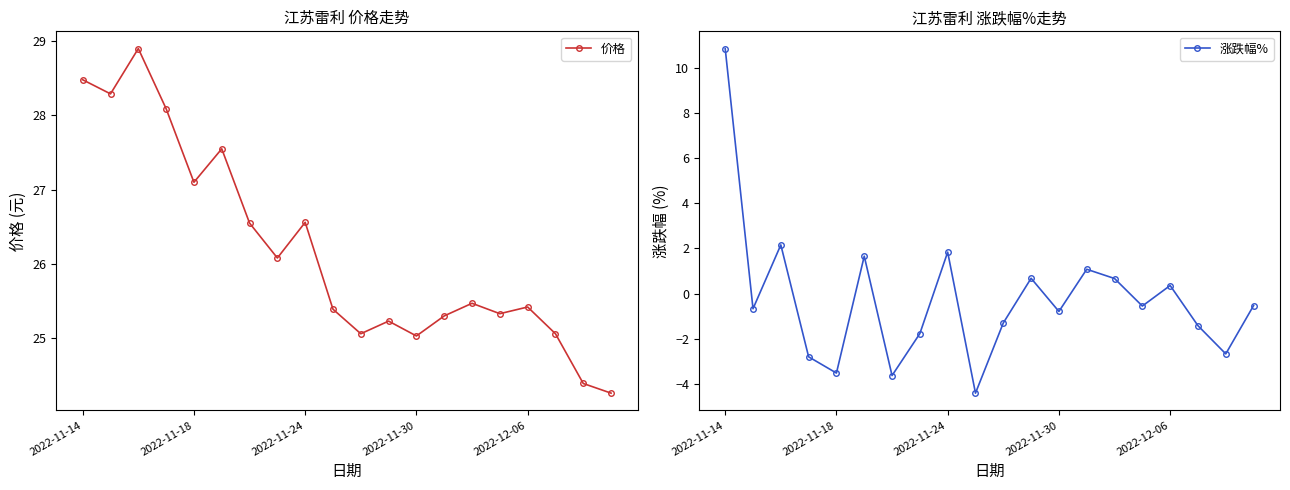

Rank the series by their average value, from lowest to highest.

涨跌幅%, 价格